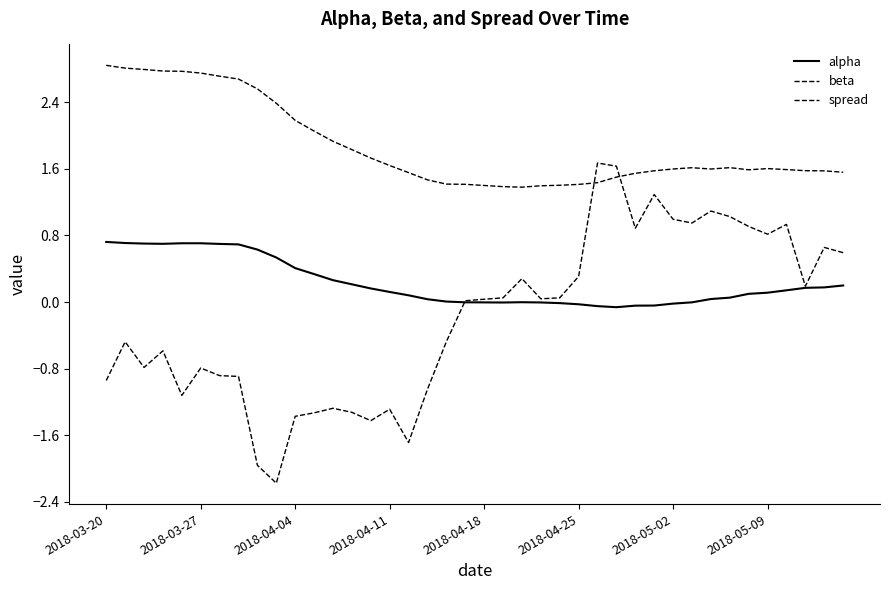

Does the chart display data point markers on the line(s)?

No